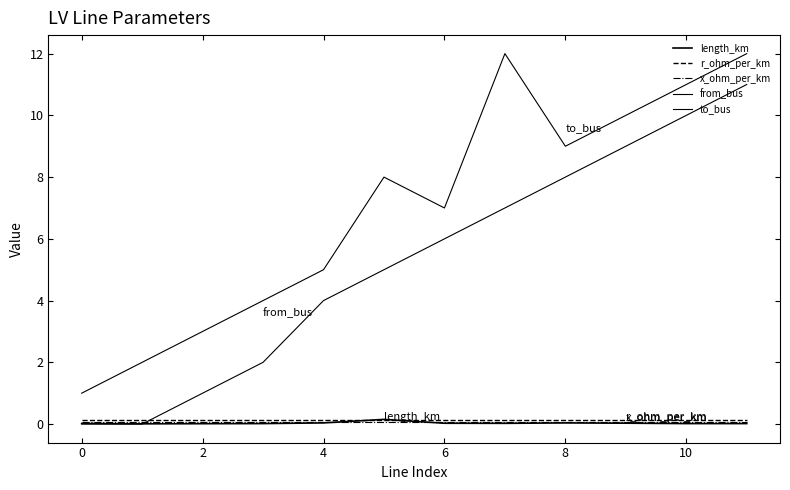

Is this an area chart (filled region under the line)?

No